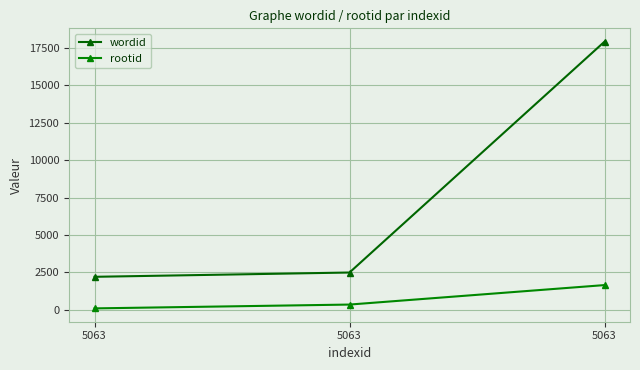

The value of wordid at 5063 is 17905. True or false?

True